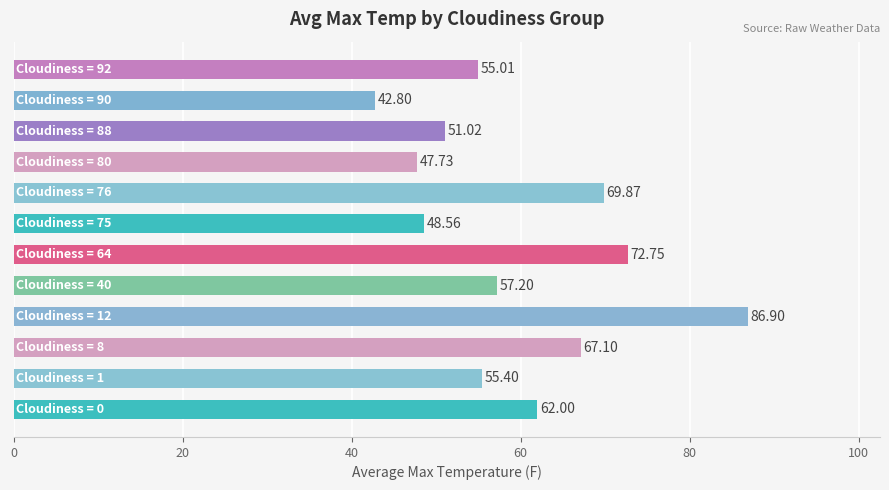

What is the average value?

59.7